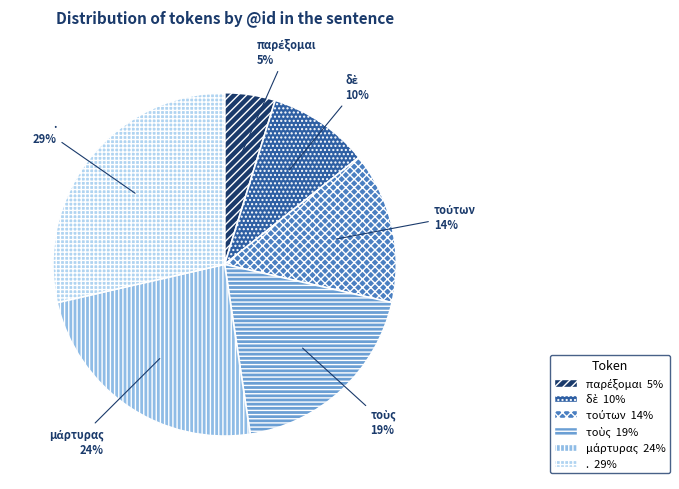

To the nearest percent, what is the difference between the largest and smallest slice percentages?

24%